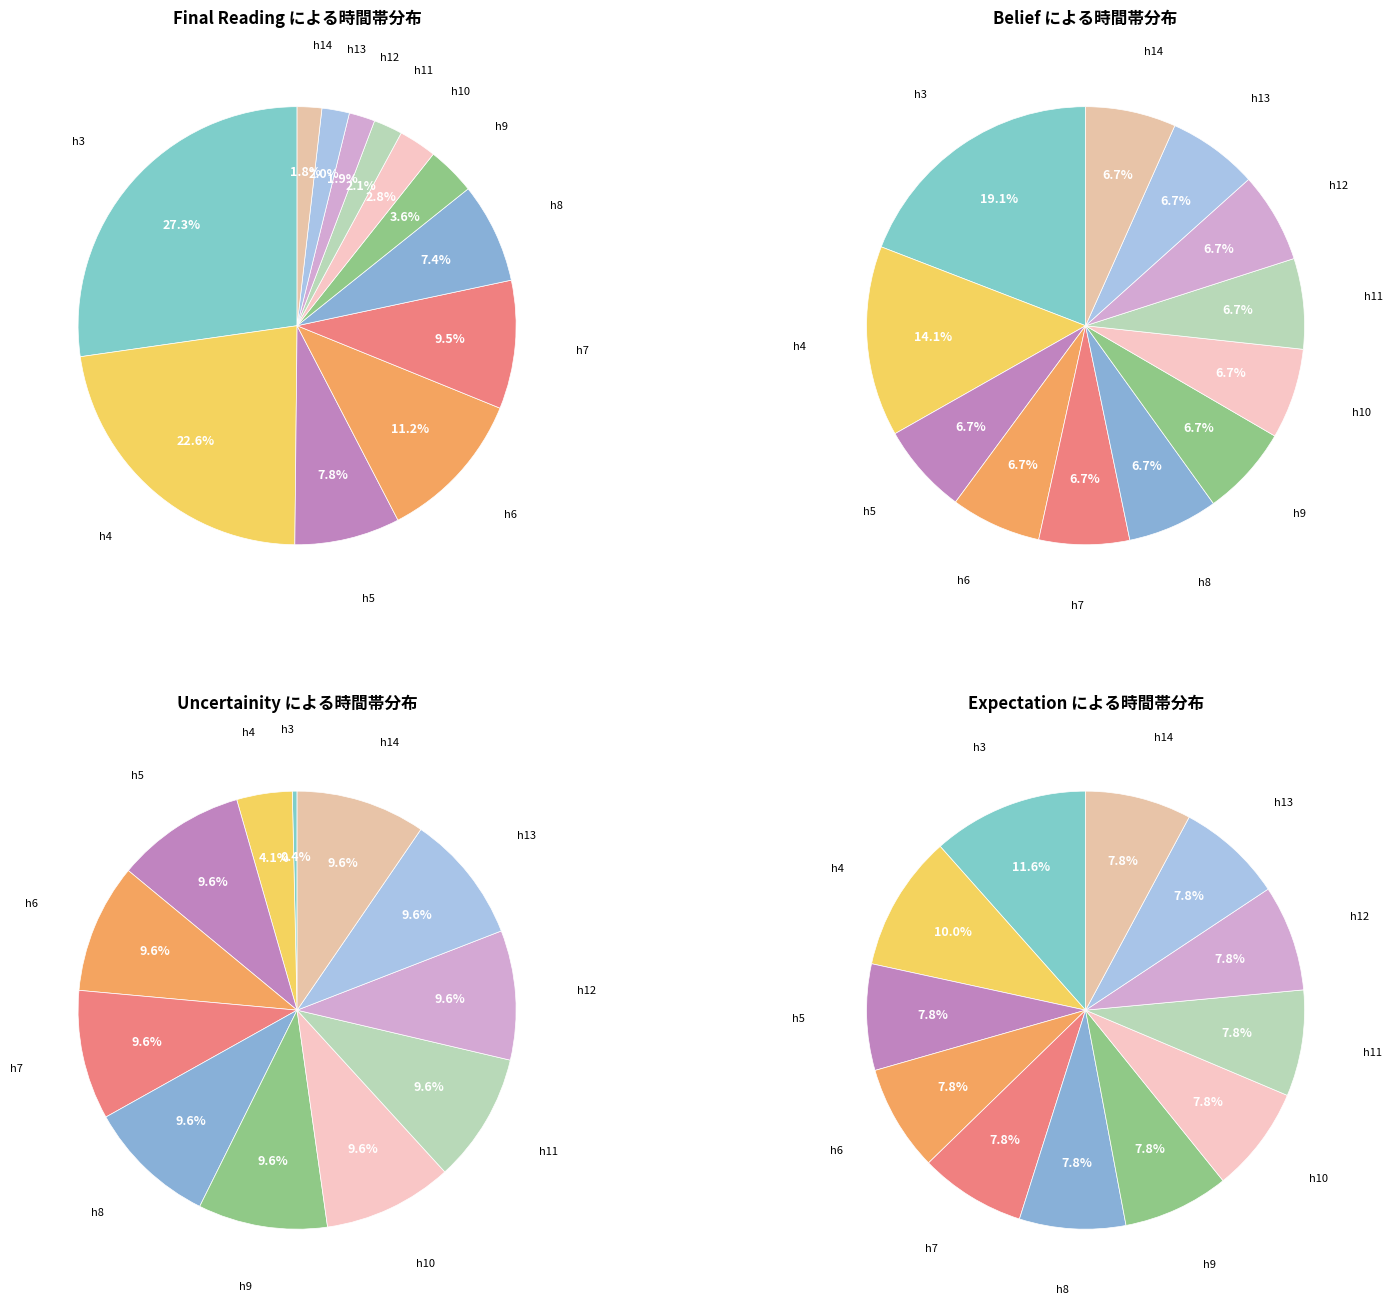

True or false: hour_6 accounts for 11% of the total.

True